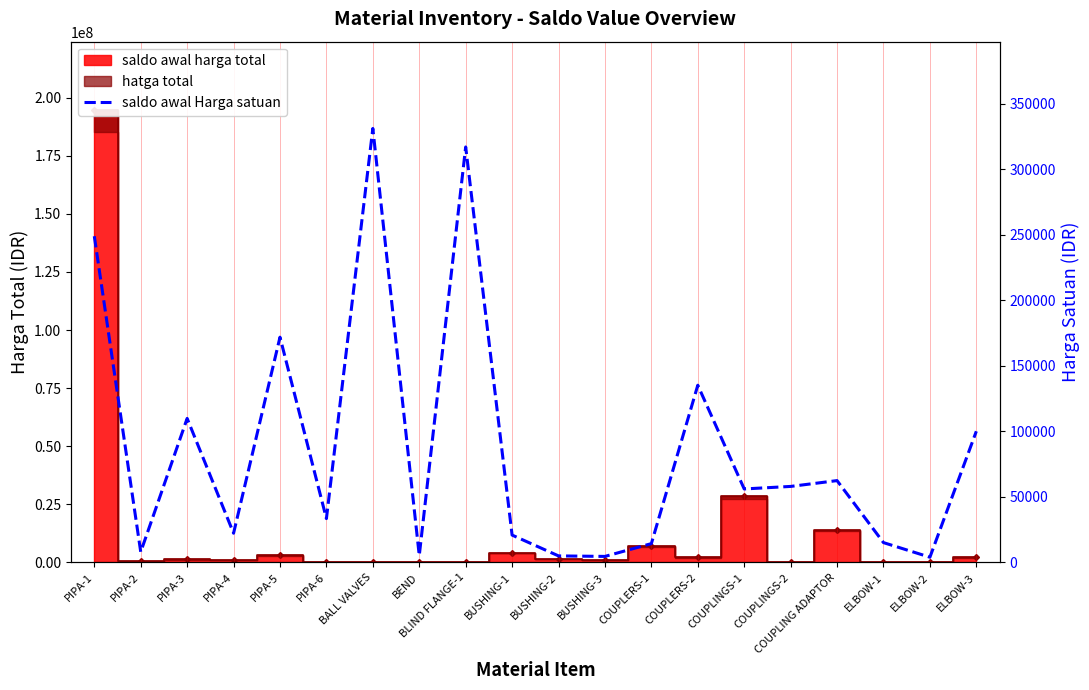

Where is the data nearest to the value 167611?

PIPA-5